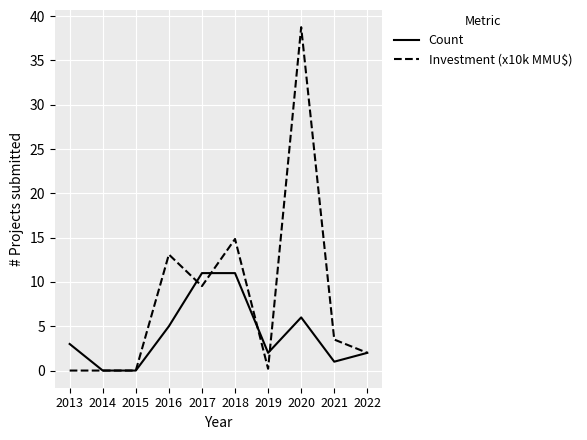

How many distinct data groups are displayed?

2